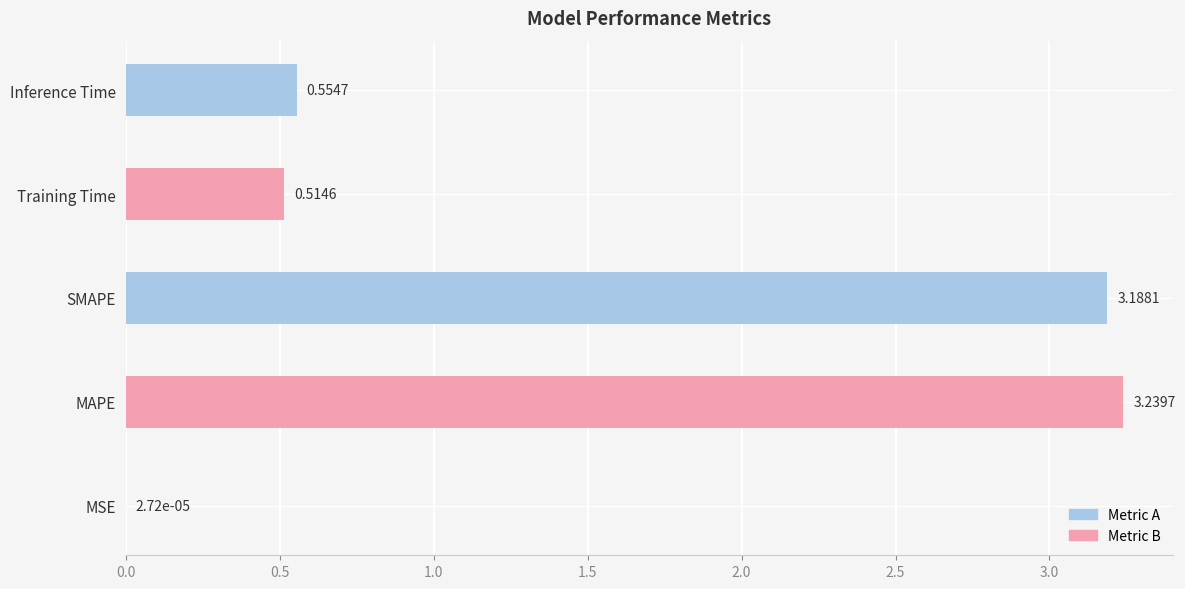

Does the chart contain stacked bars?

No